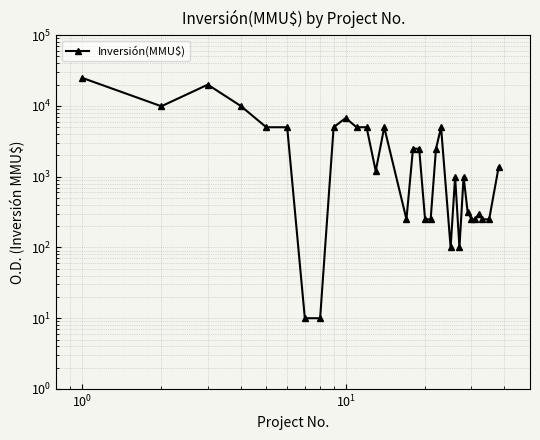

Count the number of values greater than 1350.

15